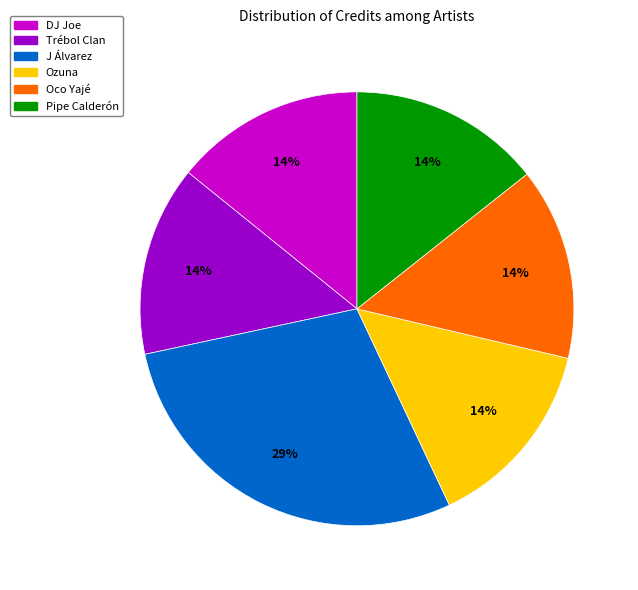

To the nearest percent, what is the average slice percentage?

17%